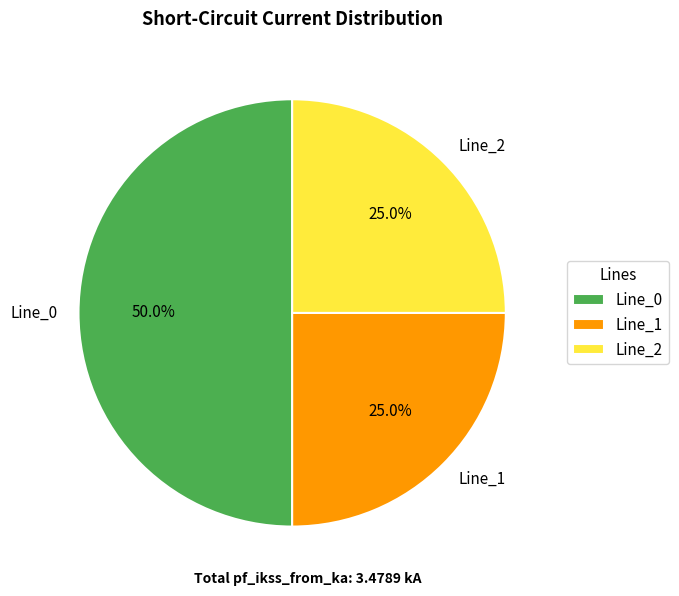

What portion of the pie excludes Line_2?

75.0%